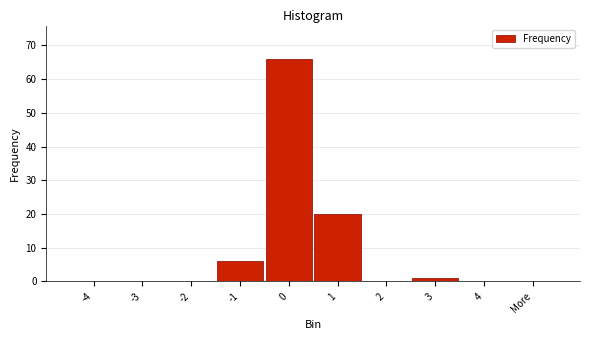

Reading left to right, list all the values displayed in this chart.

-4=0	-3=0	-2=0	-1=6	0=66	1=20	2=0	3=1	4=0	More=0